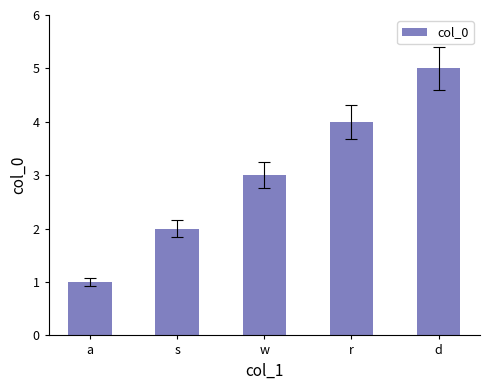

How many values are below 3?

2